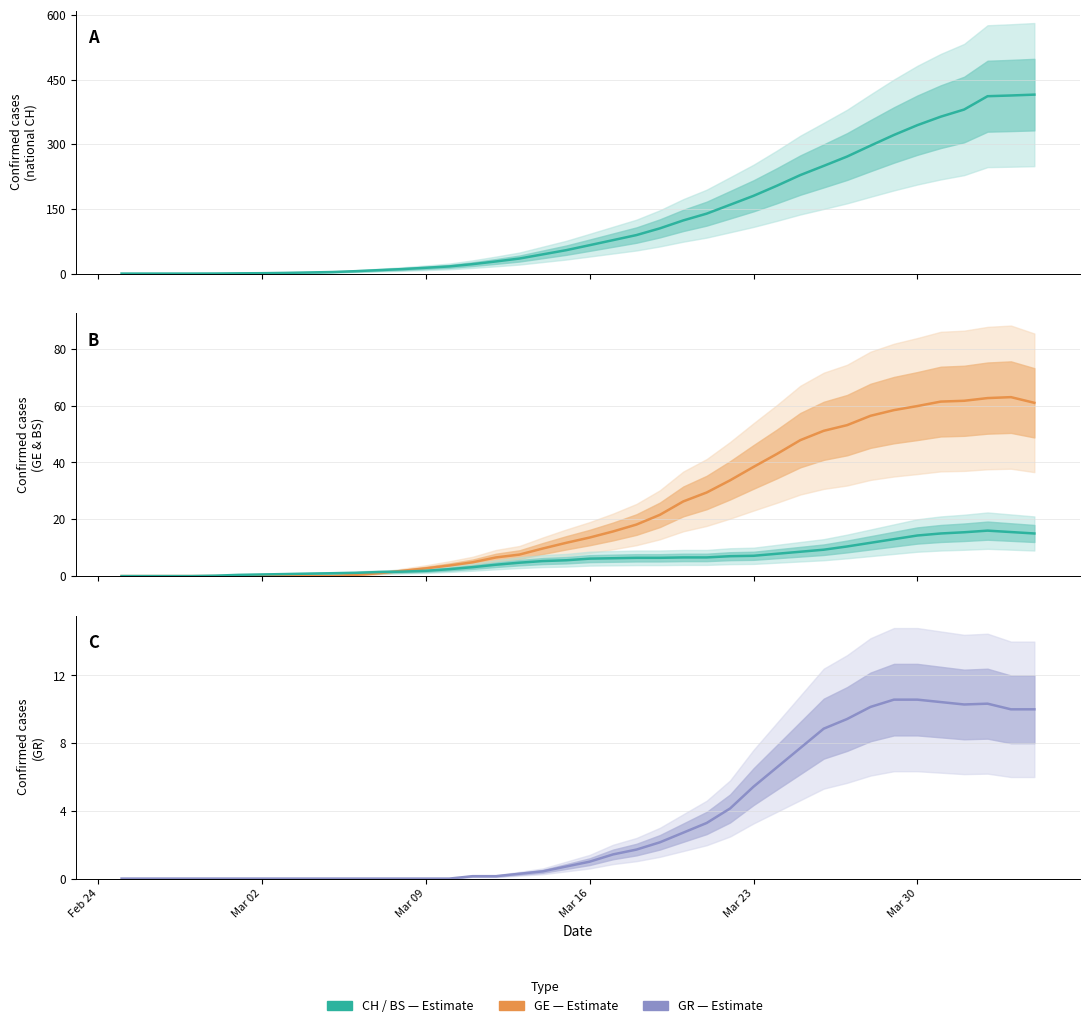

What is the sum of all BS (Basel-Stadt) values?

239.5